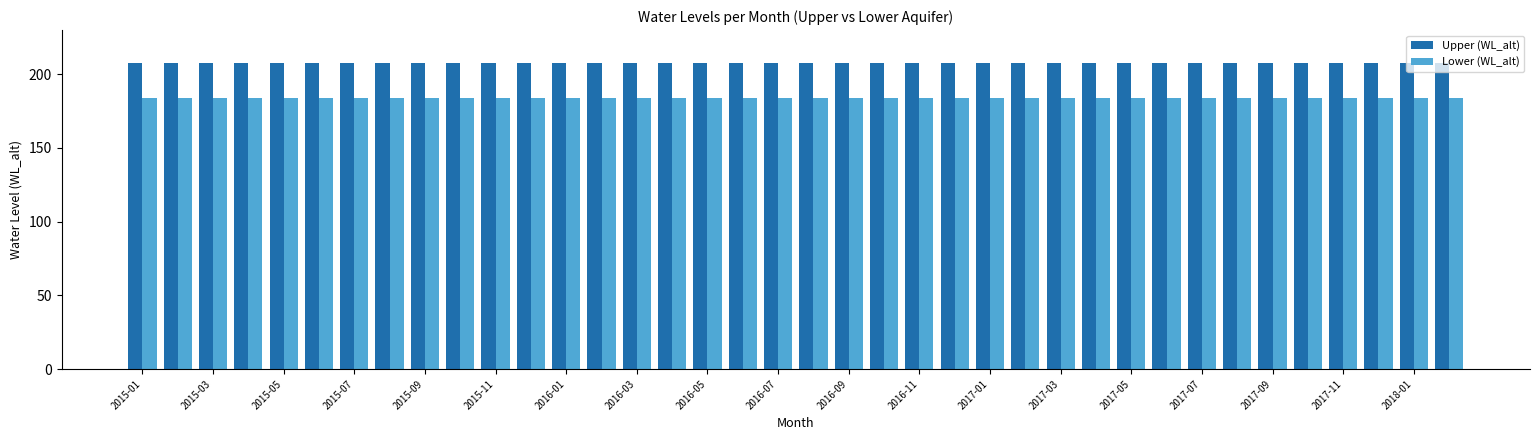

What is the maximum value for Lower (WL_alt)?

184.0